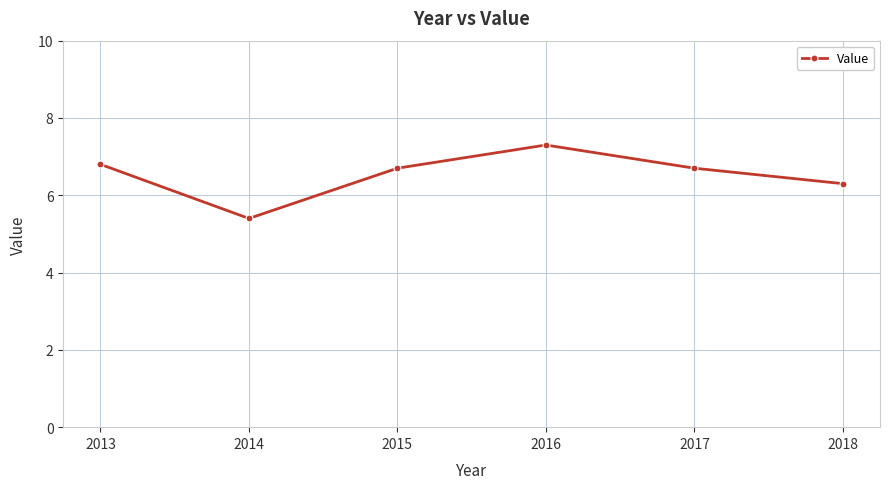

Reading right to left, list all the values displayed in this chart.

6.3	6.7	7.3	6.7	5.4	6.8